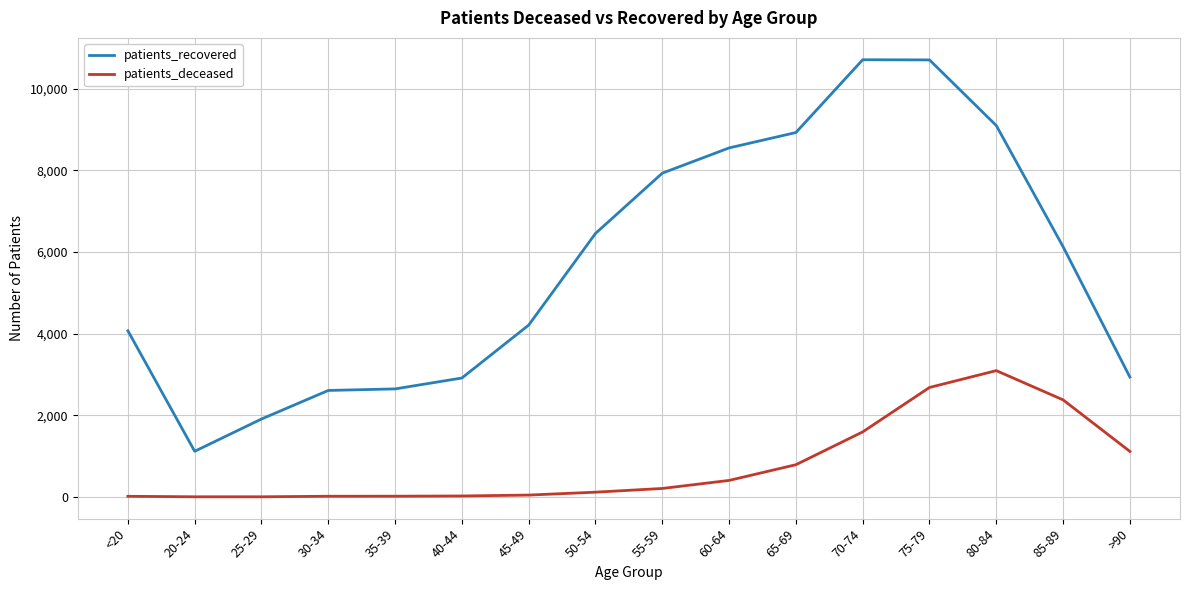

How many values in the patients_deceased series are below 207?

8